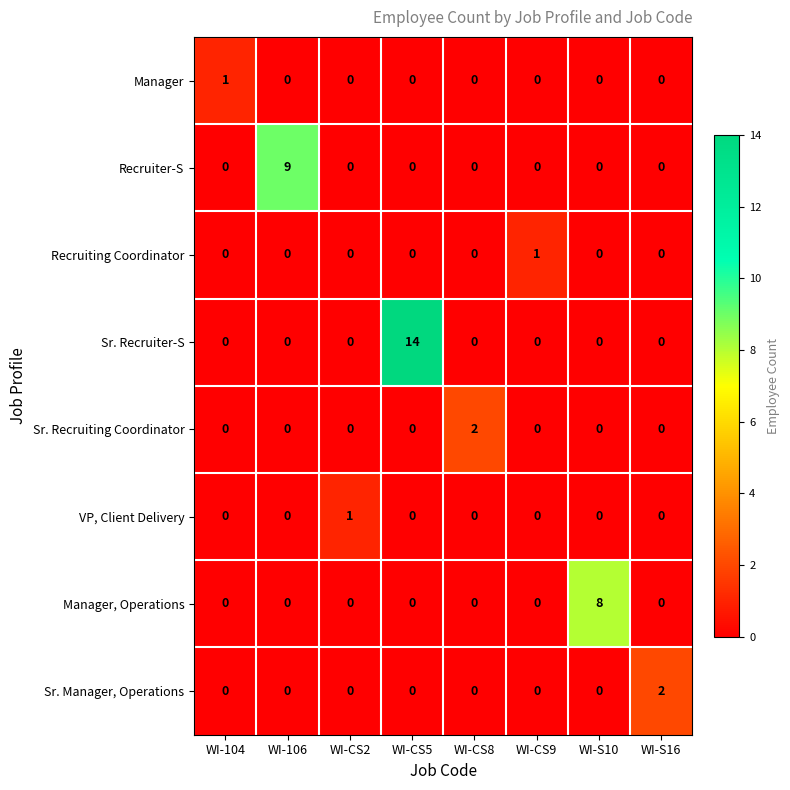

At how many categories does at least one series exceed 10?

1